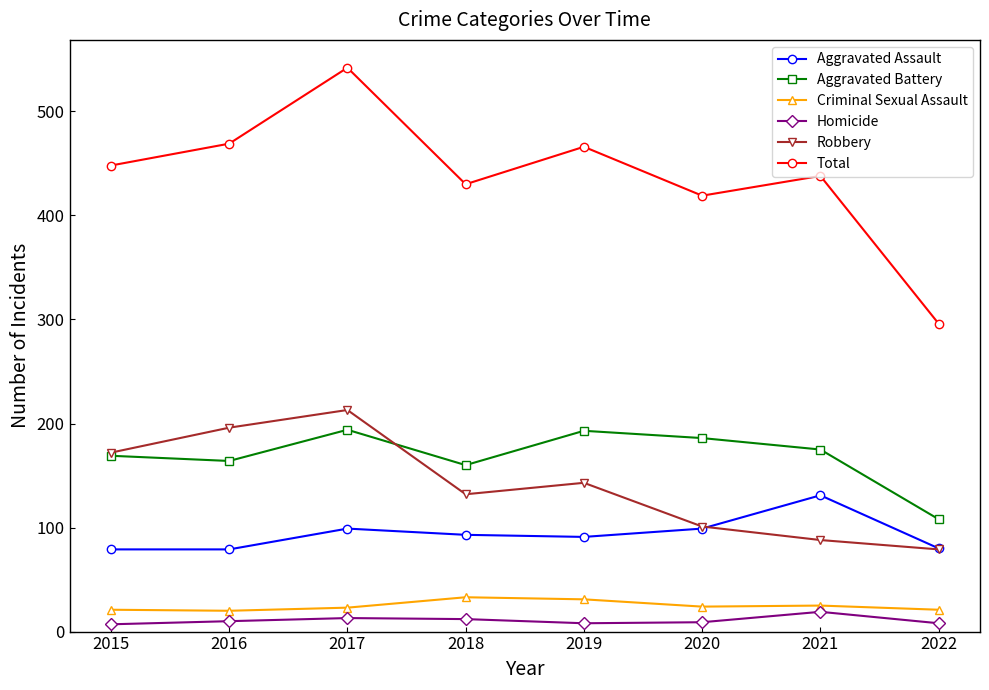

True or false: Aggravated Battery and Criminal Sexual Assault intersect in this chart.

False